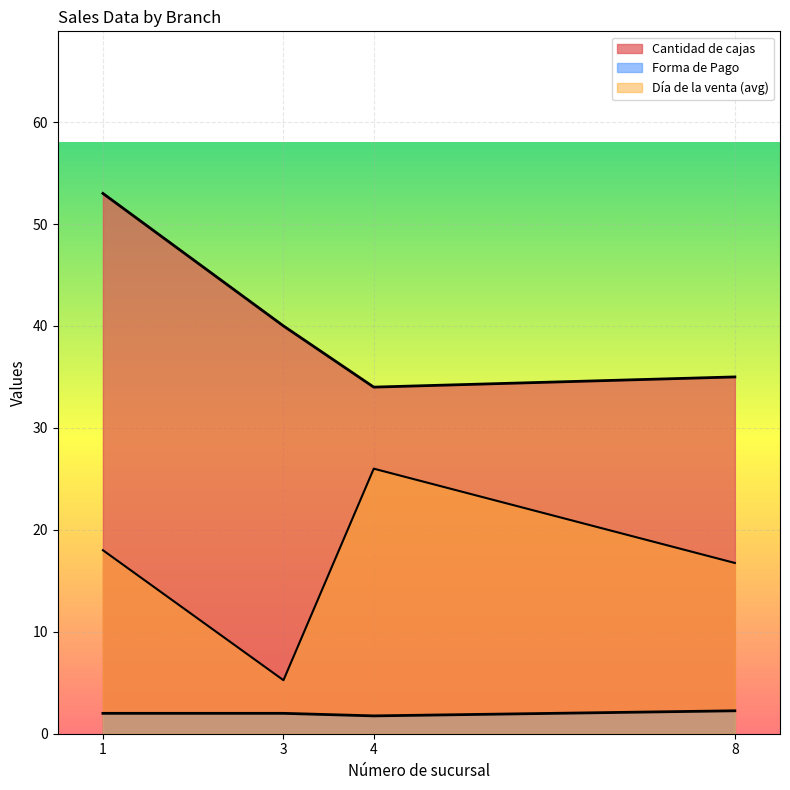

Where does the Forma de Pago series first go above 2?

9